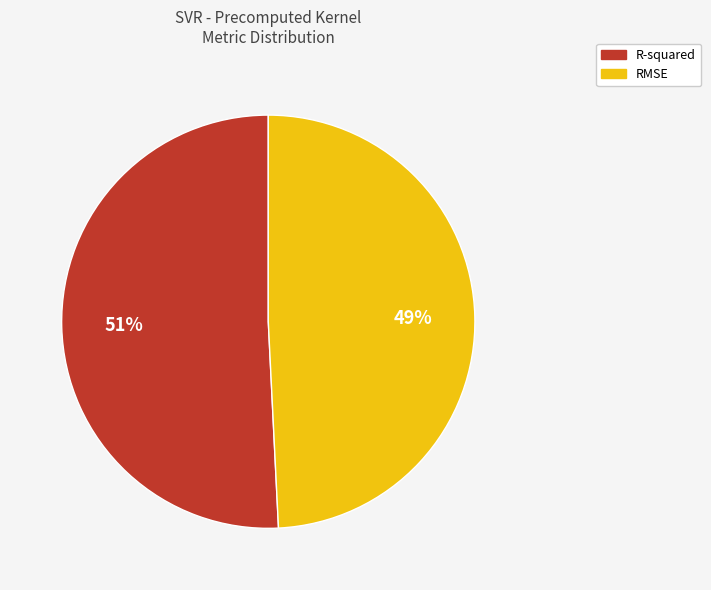

Is the sum of R-squared and RMSE greater than half?

Yes